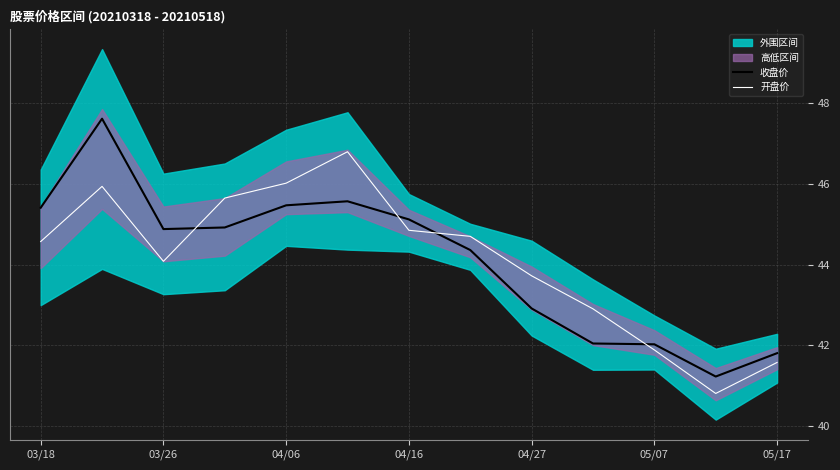

What is the highest value of the 开盘价 series?

46.8